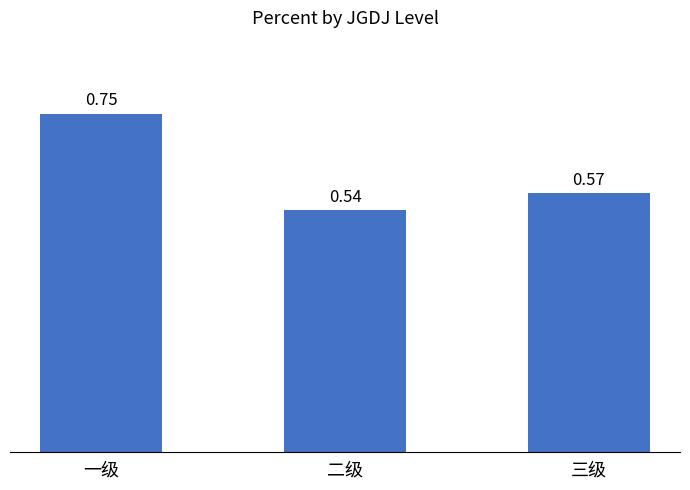

What is the label of the 1st bar from the left?

一级